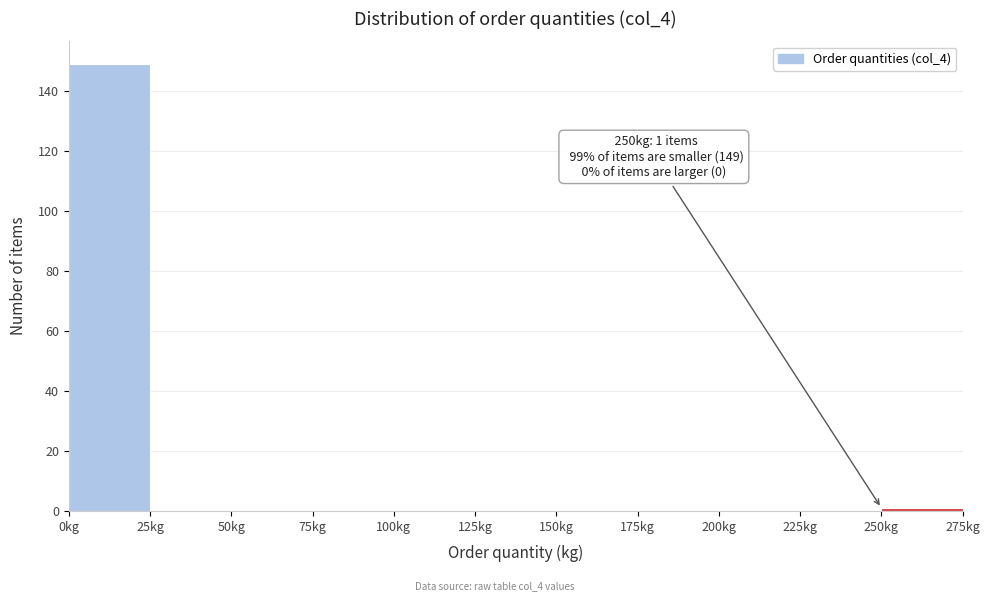

Over which range of the x-axis is the bar tallest?

0 to 25